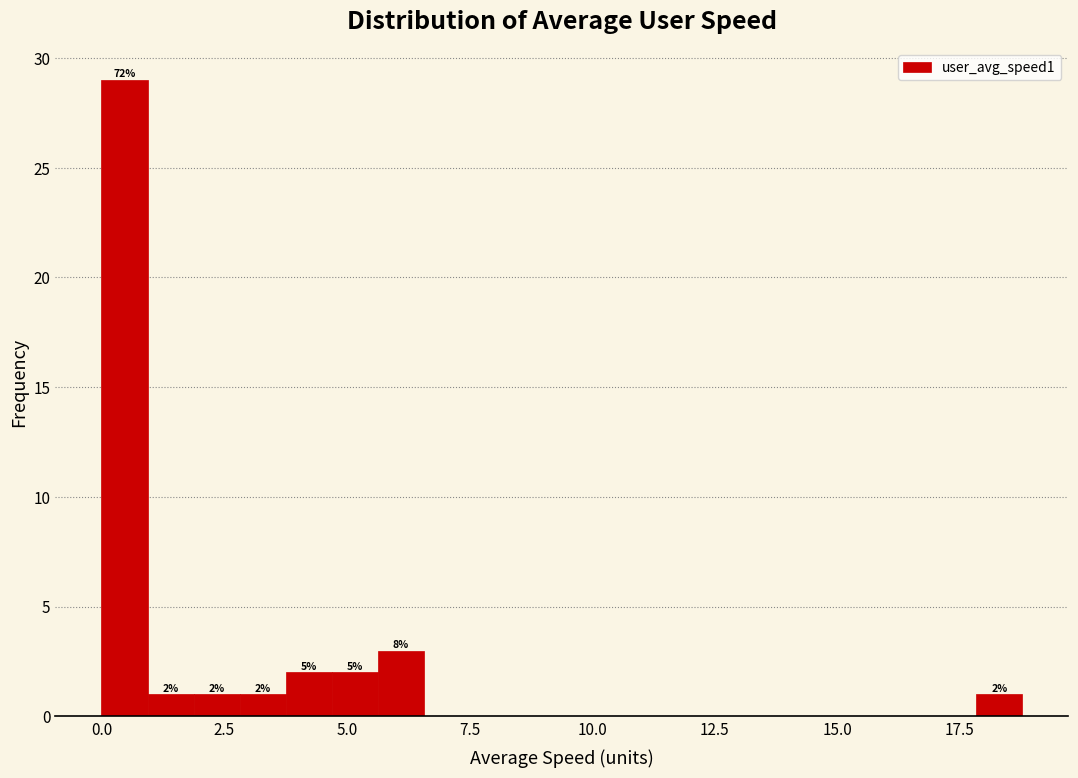

Around what value on the x-axis is the tallest bar? Give the approximate position of its centre, as read against the axis.

0.5